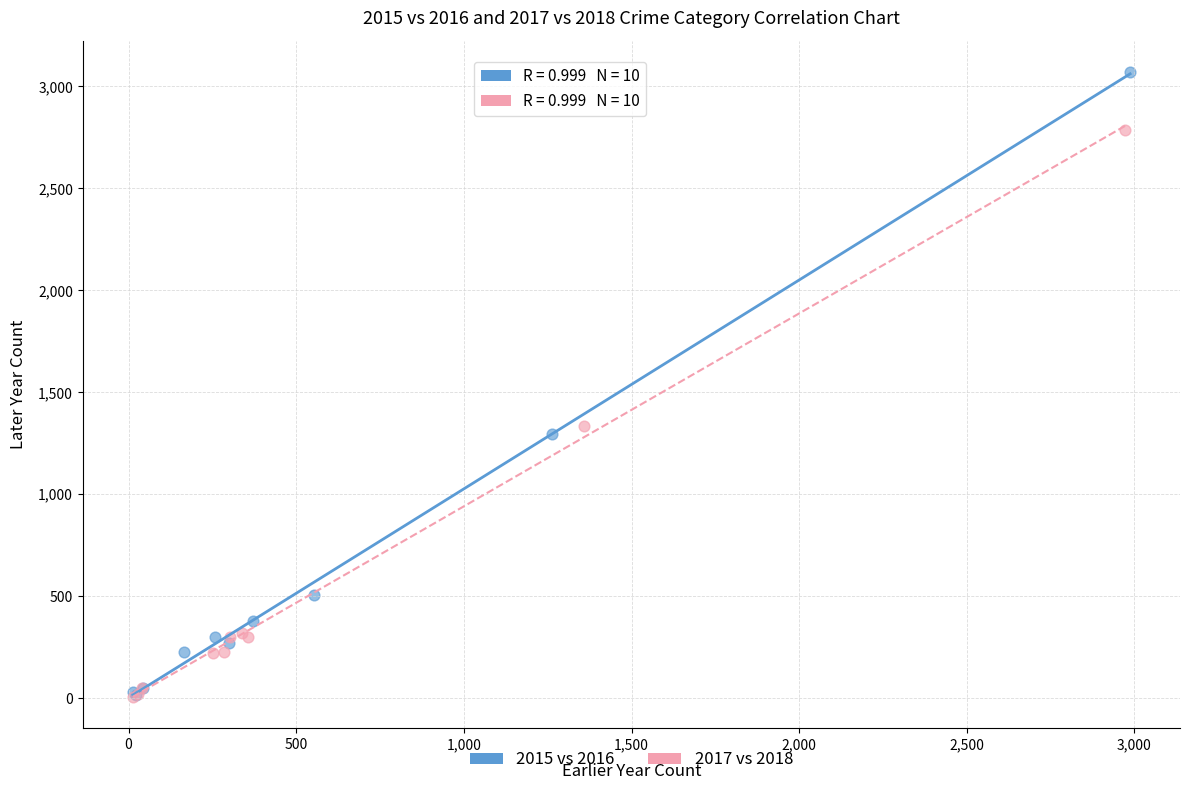

Which series has the largest Y range (max minus min)?

2015 vs 2016